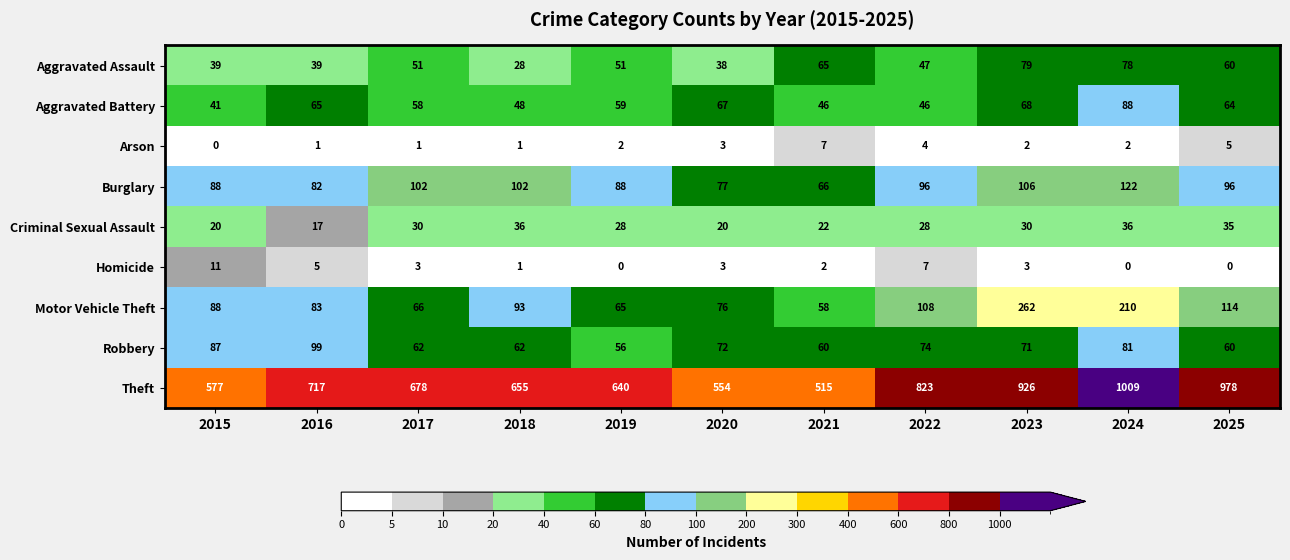

What is the approximate value of Robbery at 2022, to the nearest 5?

75